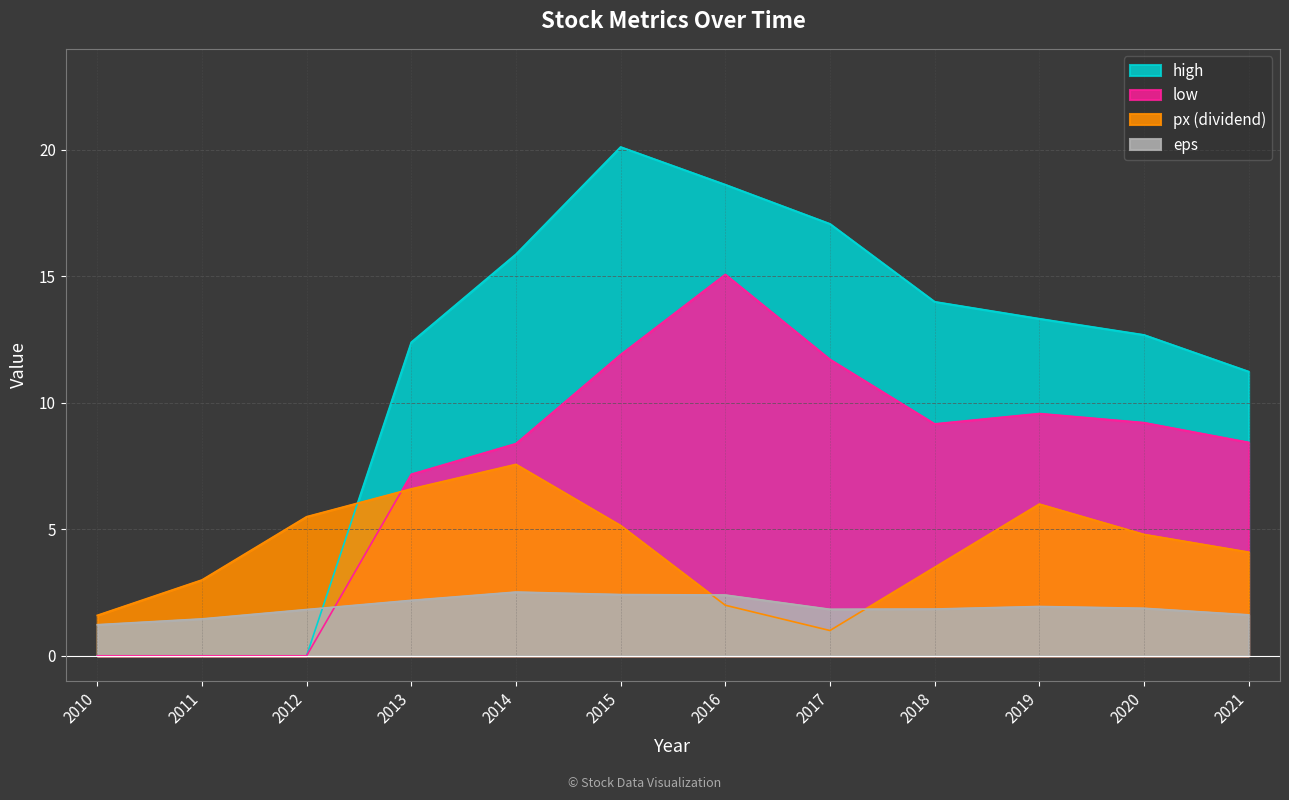

True or false: eps and high cross at least once.

True